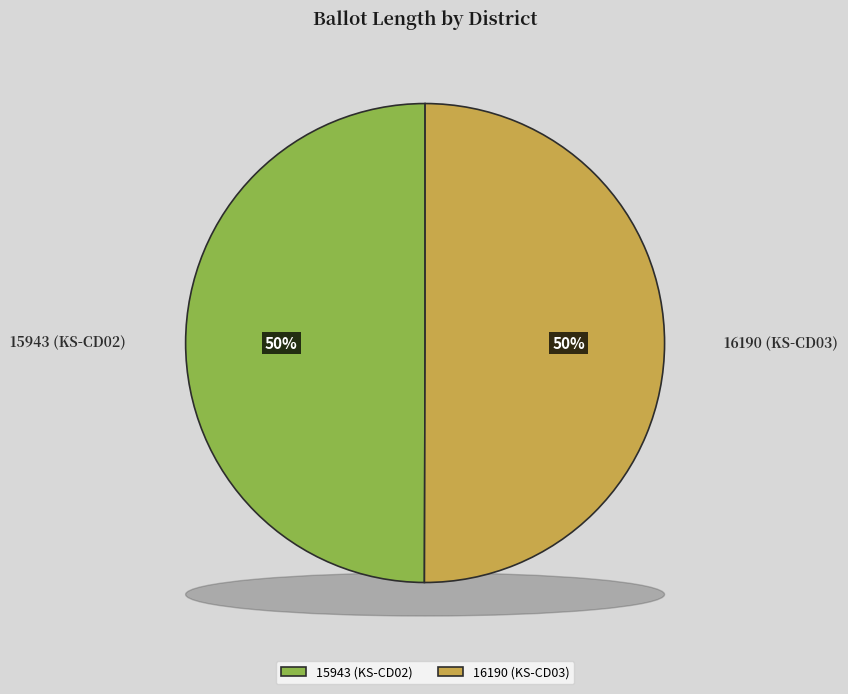

To the nearest percent, what is the combined percentage of 16190 (KS-CD03) and 15943 (KS-CD02)?

100%